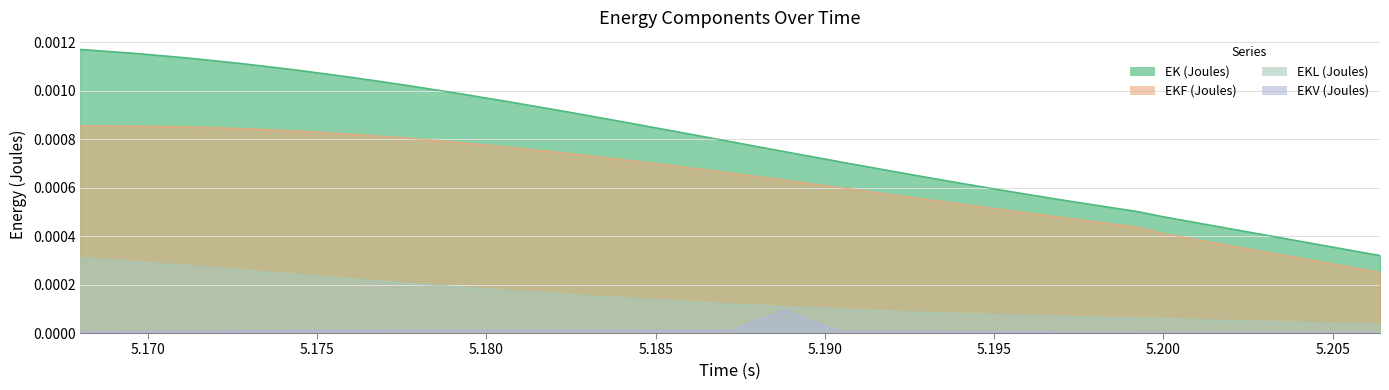

Rank the series by their average value, from highest to lowest.

EK (Joules), EKF (Joules), EKL (Joules), EKV (Joules)